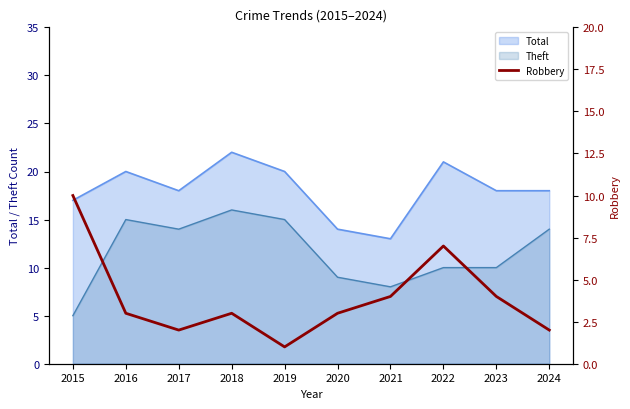

Which category has the lowest value in the Total series?

2021